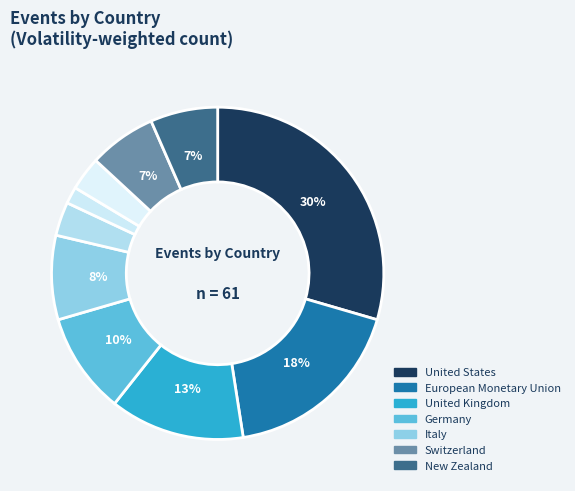

How many slices are in this pie chart?

10